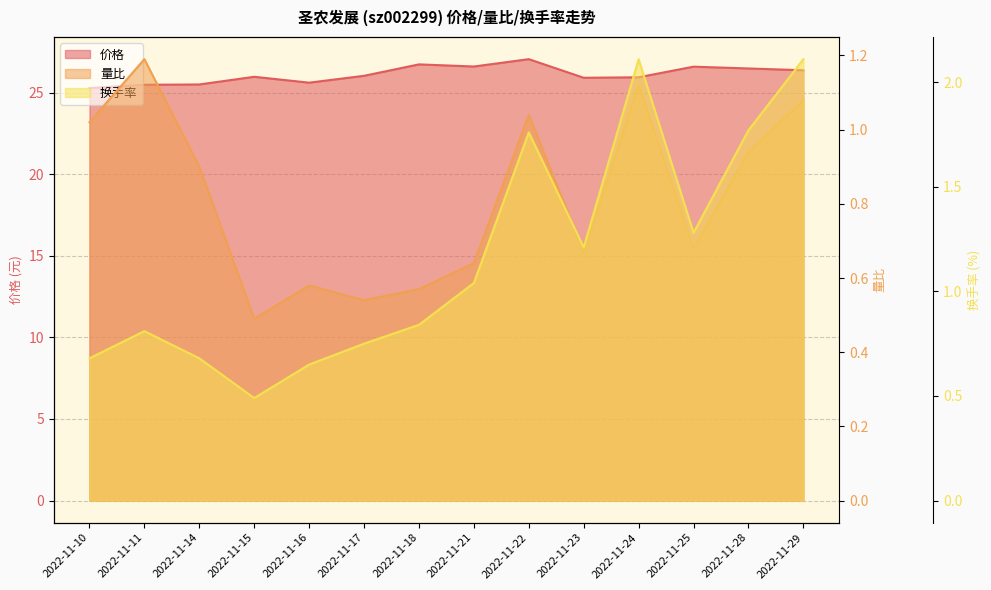

Is it true that 换手率 equals 0.7 at 2022-11-15?

False